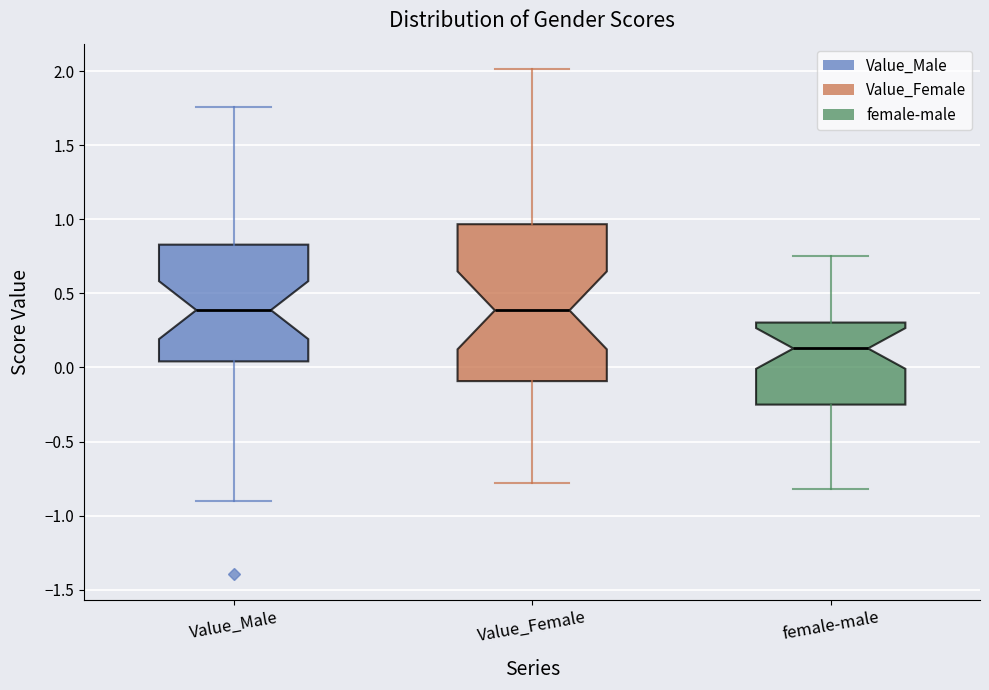

Reading left to right, transcribe this box plot: for each box, give where its median line is, the range the box spans, and where its two whiskers end, as read against the y-axis. The values are not printed on the chart, so give them approximately, as read against the axis.

Value_Male: median 0.40, box 0.05 to 0.85, whiskers -0.90 to 1.75
Value_Female: median 0.40, box -0.10 to 0.95, whiskers -0.80 to 2.00
female-male: median 0.15, box -0.25 to 0.30, whiskers -0.80 to 0.75